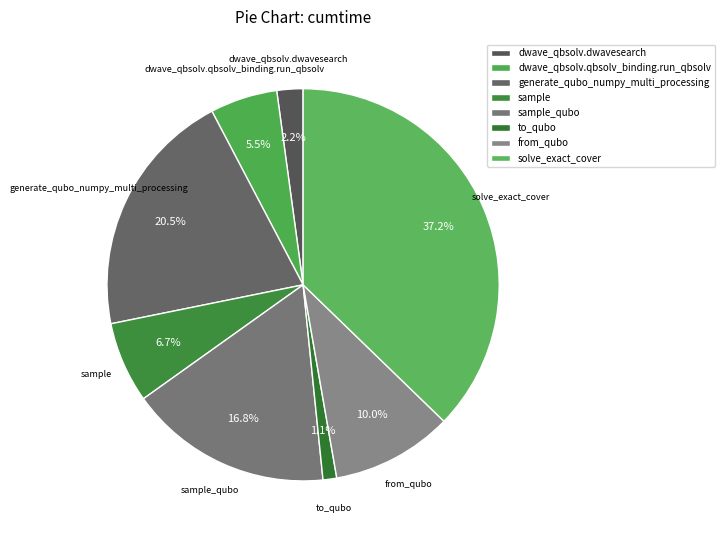

Which category has the smallest portion of the pie?

to_qubo